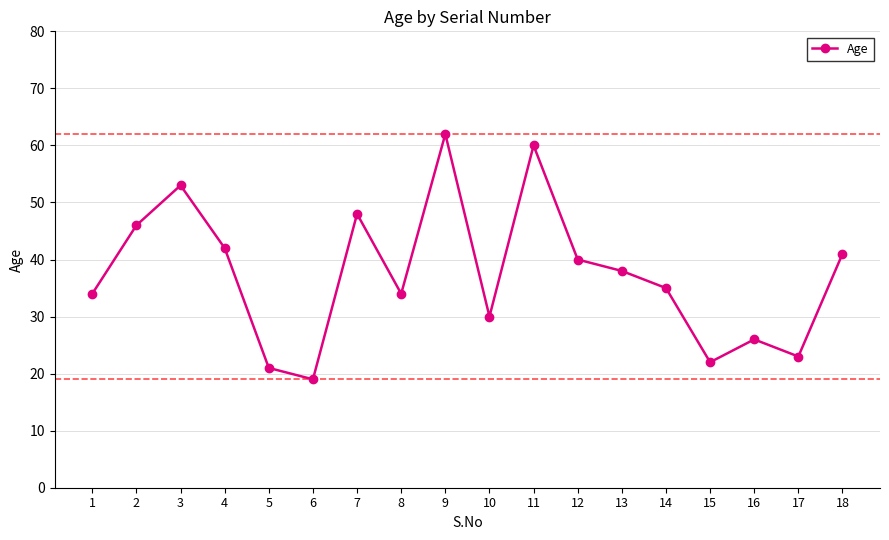

How many points are lower than both their immediate neighbors (excluding endpoints)?

5